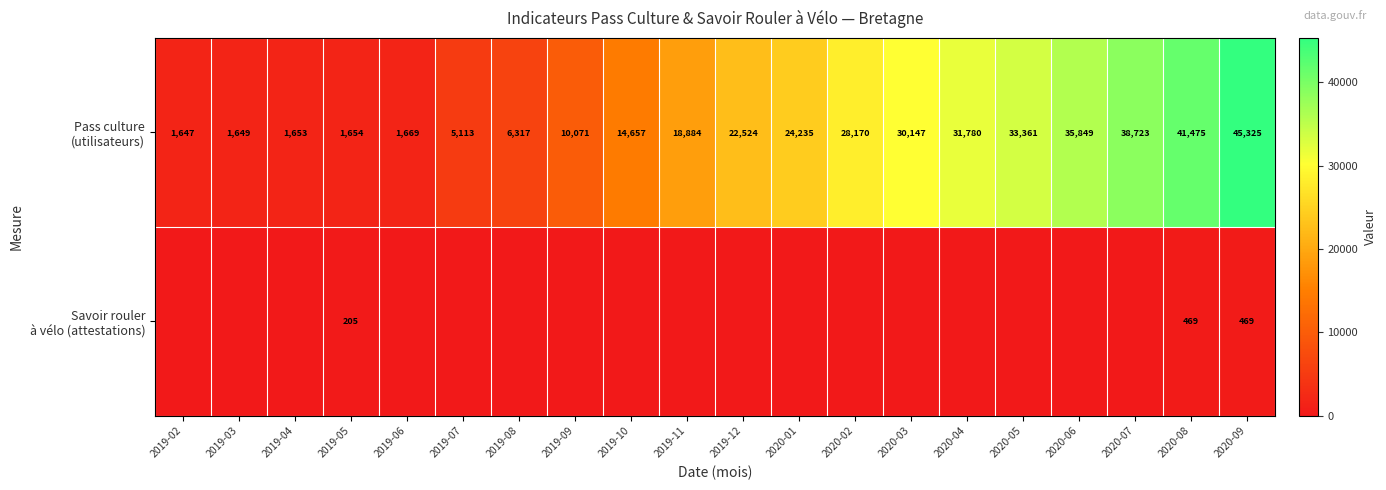

Is it true that Savoir rouler à vélo (attestations) equals -292 at 2020-02?

False